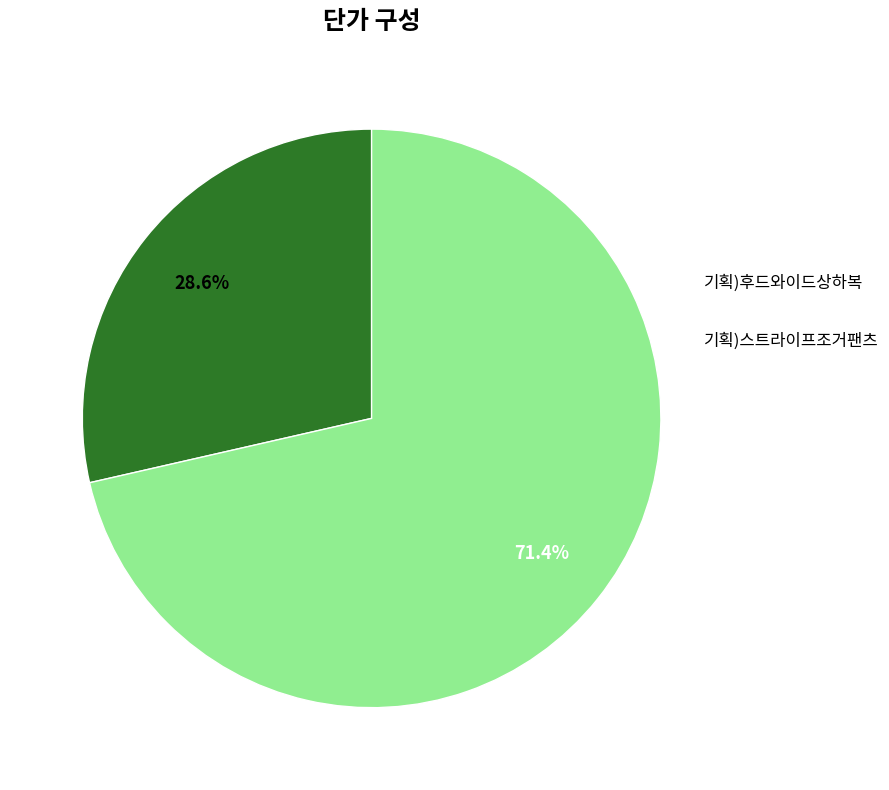

Is there a majority slice in this chart?

Yes